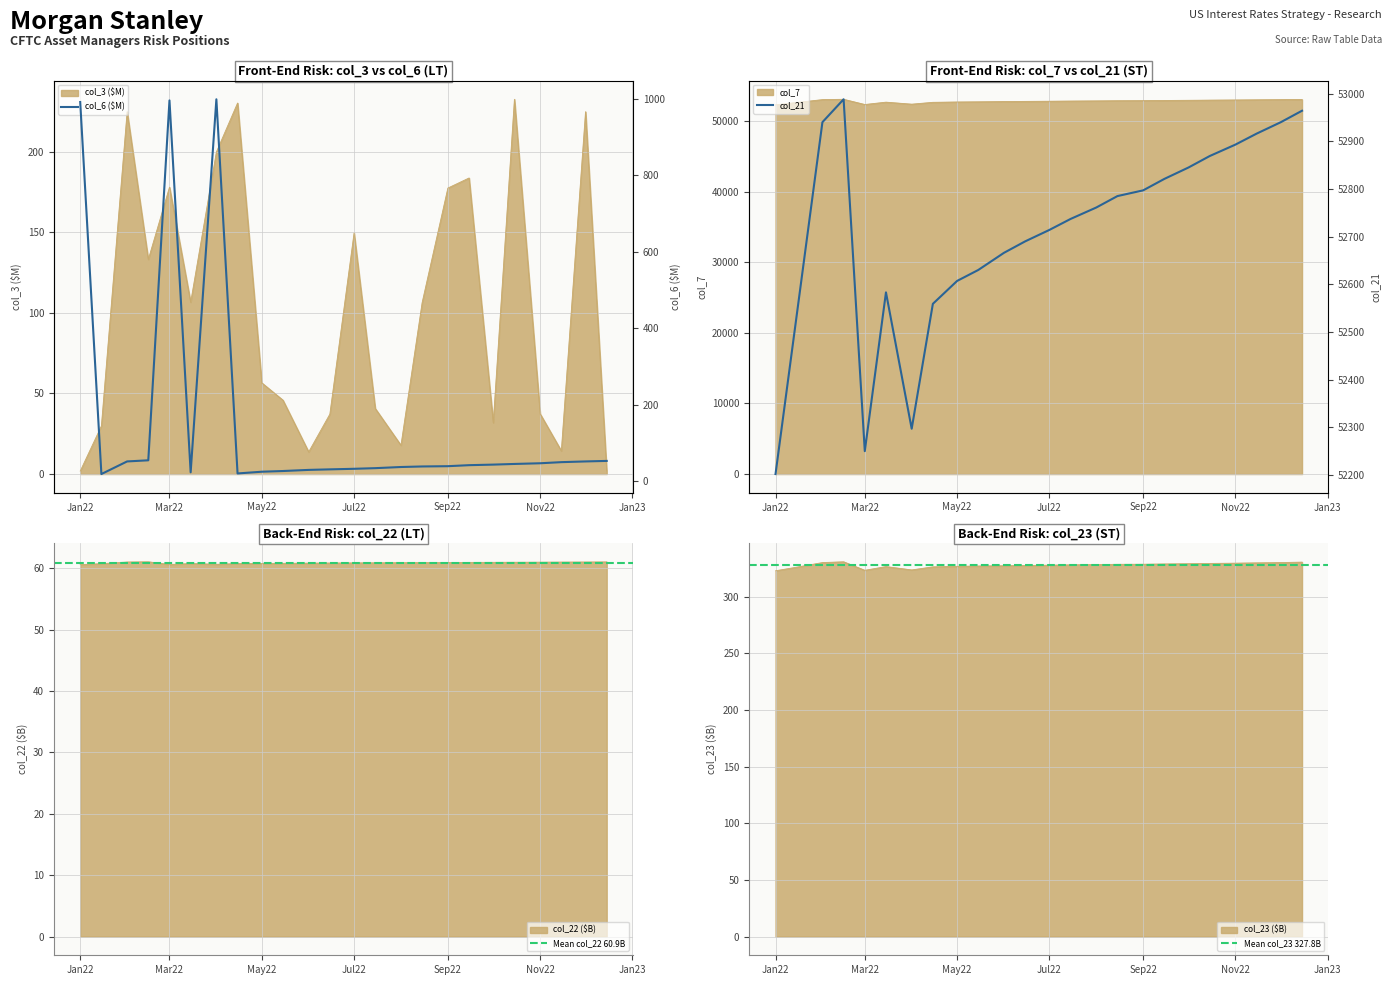

How many categories are shown in the chart?

24